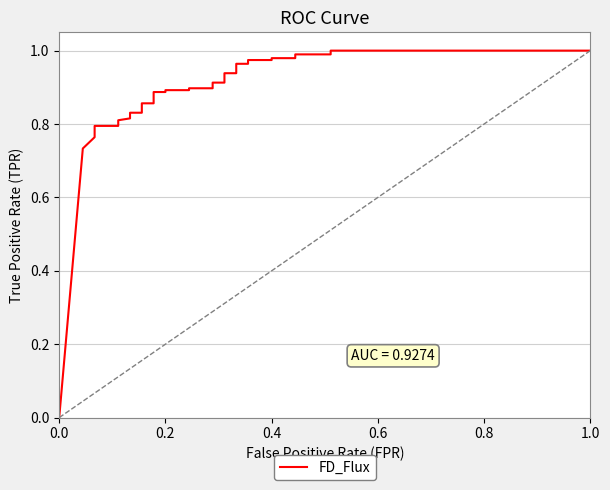

How many categories are shown in the chart?

33